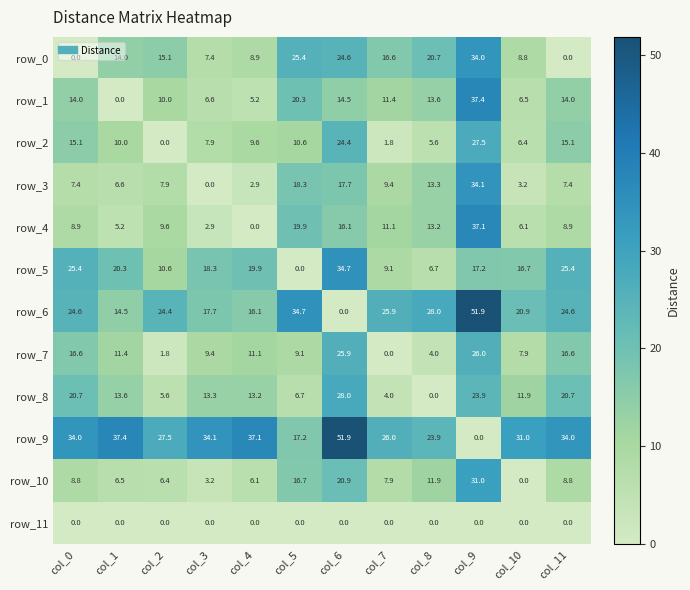

Reading left to right, transcribe all the data shown in this chart.

row_0: 0.0	14.0	15.1	7.4	8.9	25.4	24.6	16.6	20.7	34.0	8.8	0.0
row_1: 14.0	0.0	10.0	6.6	5.2	20.3	14.5	11.4	13.6	37.4	6.5	14.0
row_2: 15.1	10.0	0.0	7.9	9.6	10.6	24.4	1.8	5.6	27.5	6.4	15.1
row_3: 7.4	6.6	7.9	0.0	2.9	18.3	17.7	9.4	13.3	34.1	3.2	7.4
row_4: 8.9	5.2	9.6	2.9	0.0	19.9	16.1	11.1	13.2	37.1	6.1	8.9
row_5: 25.4	20.3	10.6	18.3	19.9	0.0	34.7	9.1	6.7	17.2	16.7	25.4
row_6: 24.6	14.5	24.4	17.7	16.1	34.7	0.0	25.9	28.0	51.9	20.9	24.6
row_7: 16.6	11.4	1.8	9.4	11.1	9.1	25.9	0.0	4.0	26.0	7.9	16.6
row_8: 20.7	13.6	5.6	13.3	13.2	6.7	28.0	4.0	0.0	23.9	11.9	20.7
row_9: 34.0	37.4	27.5	34.1	37.1	17.2	51.9	26.0	23.9	0.0	31.0	34.0
row_10: 8.8	6.5	6.4	3.2	6.1	16.7	20.9	7.9	11.9	31.0	0.0	8.8
row_11: 0.0	0.0	0.0	0.0	0.0	0.0	0.0	0.0	0.0	0.0	0.0	0.0